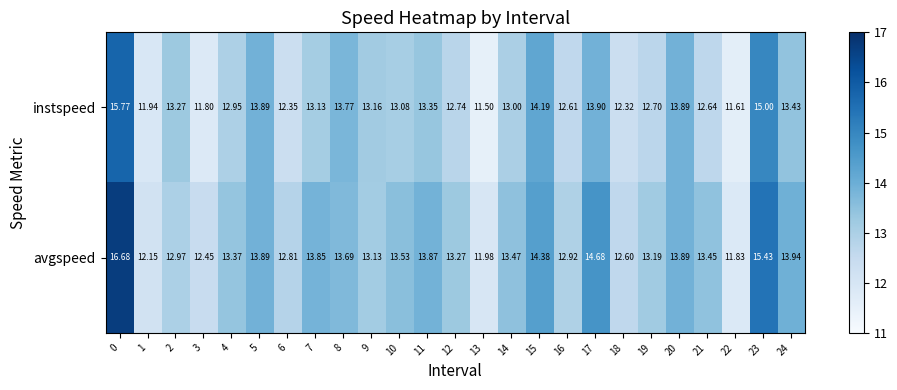

Which series has the largest total across all categories?

avgspeed